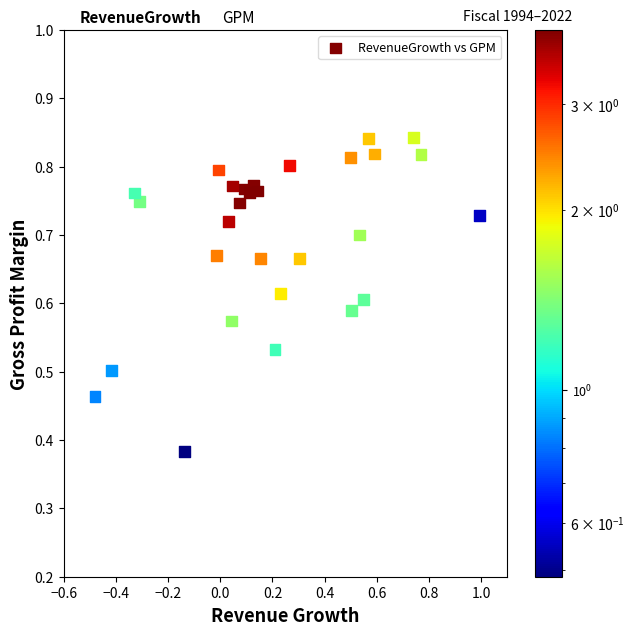

What is the range of X values (max minus min)?

1.5